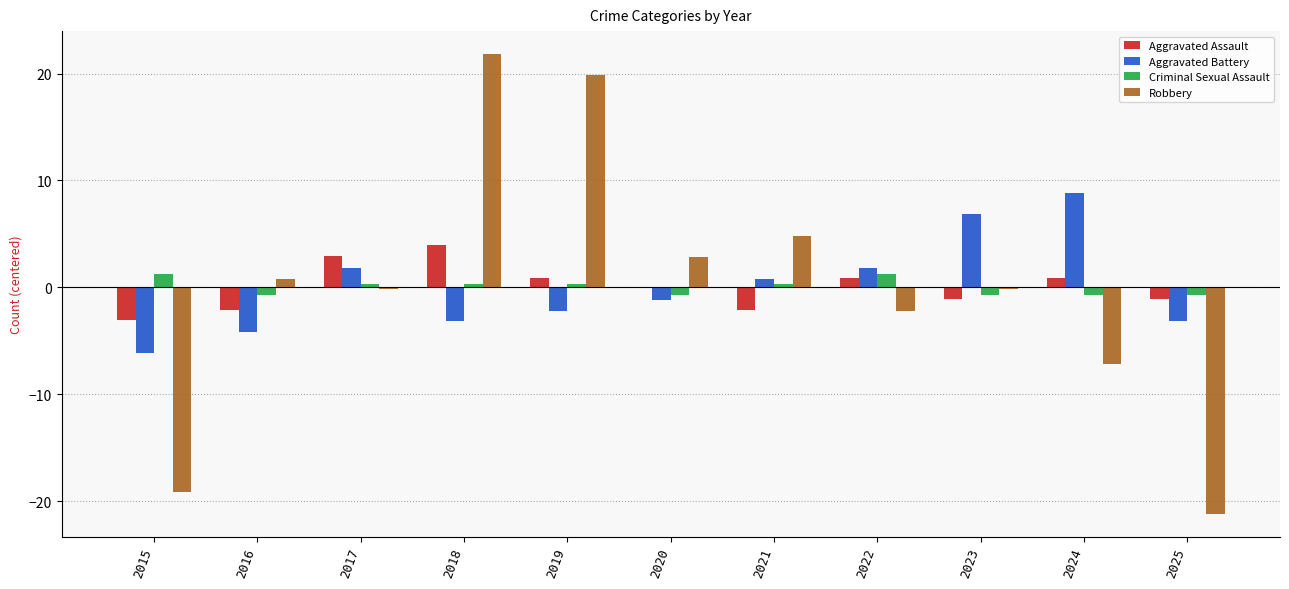

Between 2023 and 2025, which series saw the biggest shift?

Robbery